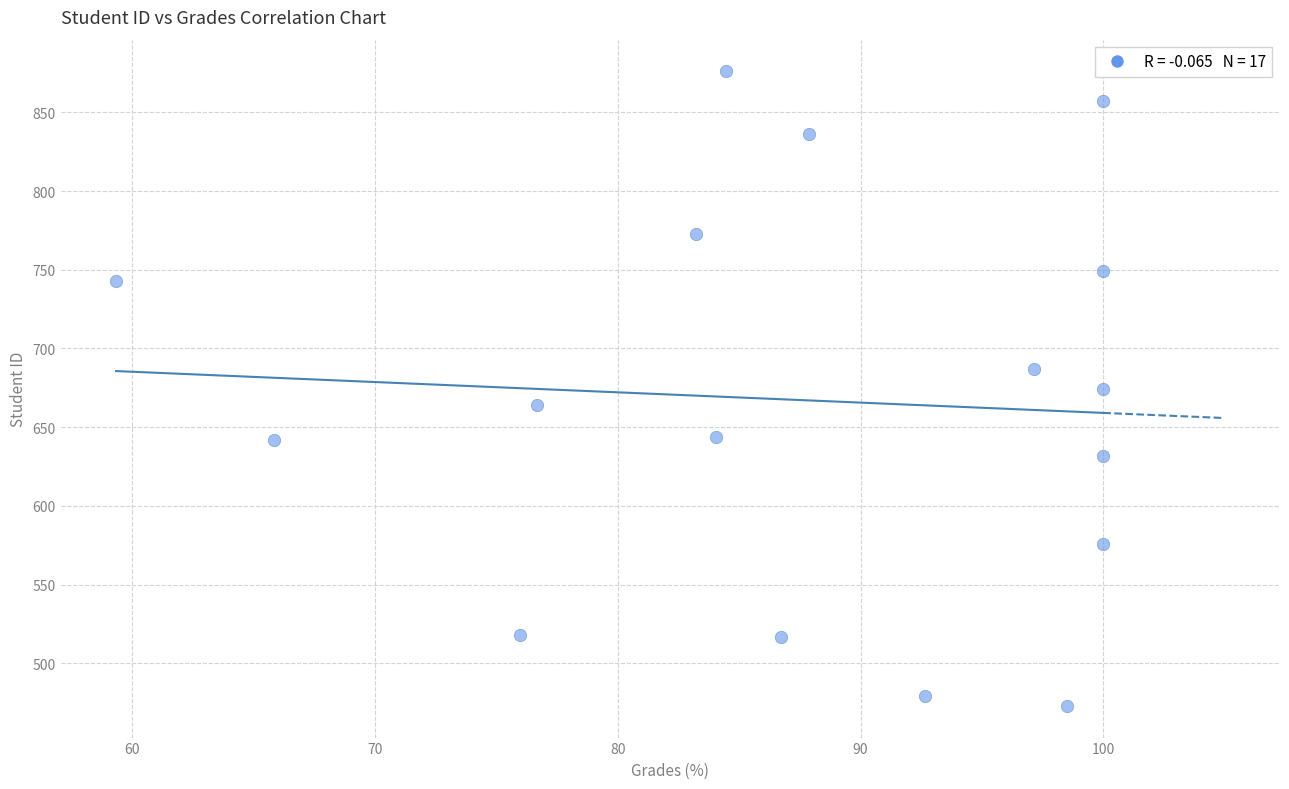

What is the range of Y values (max minus min)?

403